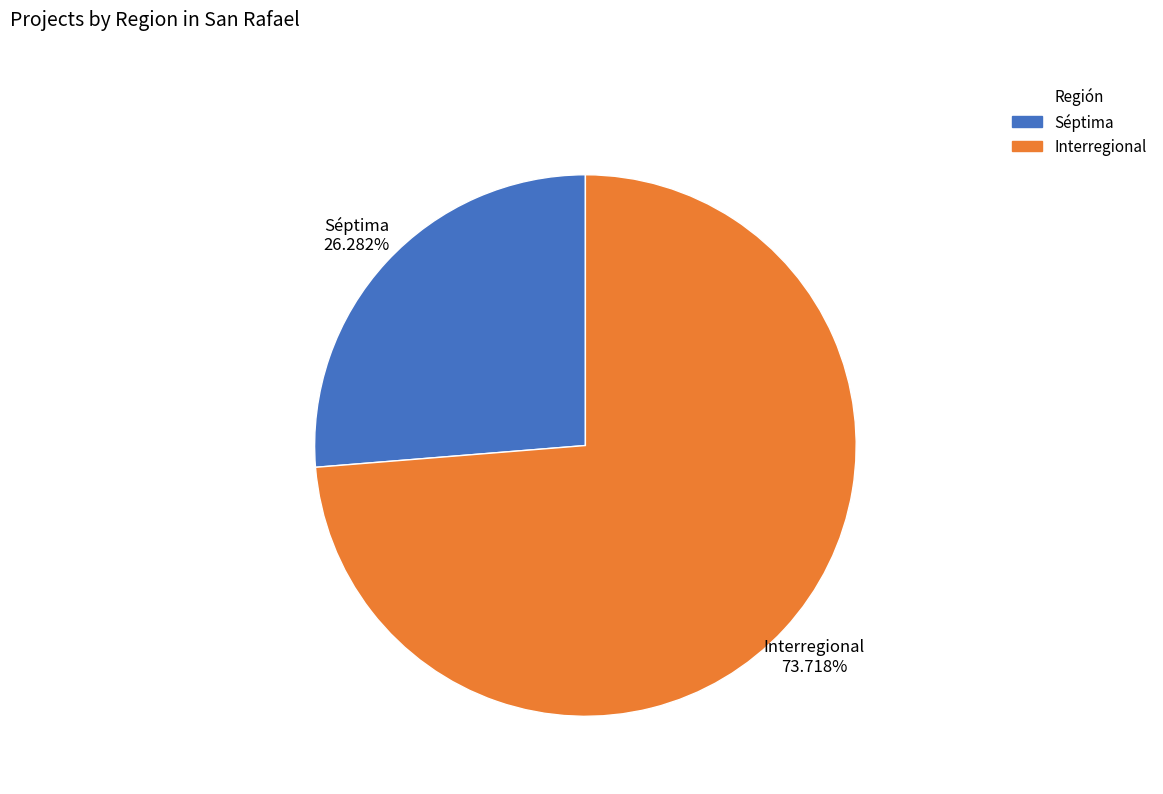

To the nearest percent, what is the difference between the Interregional and Séptima slice percentages?

47%